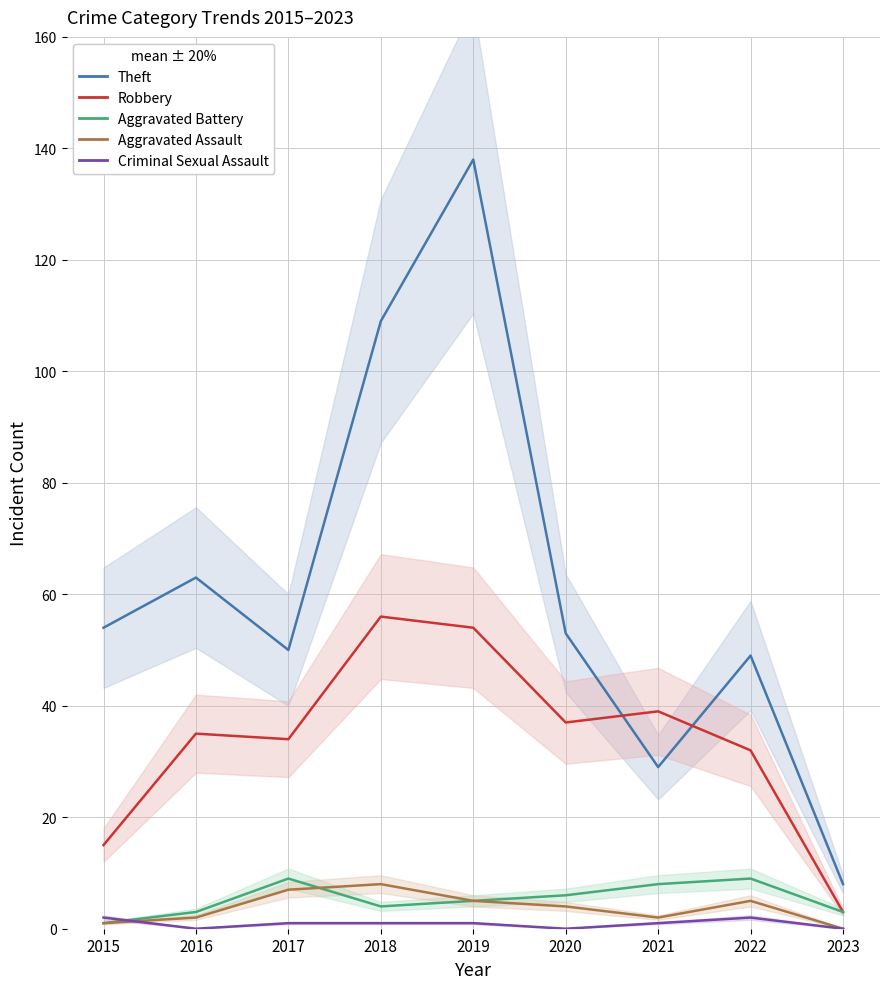

What is the value of the Aggravated Battery point at the 3rd from the left?

9